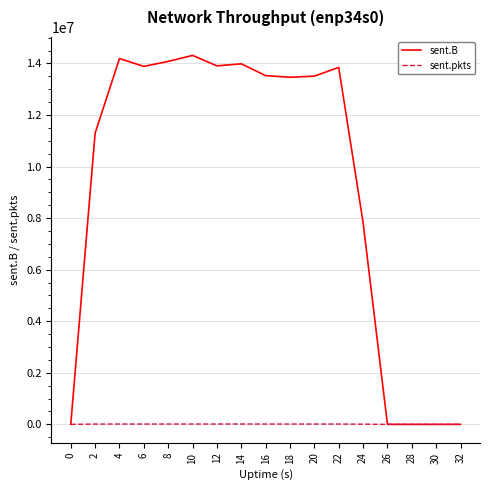

The value of sent.B at 14 is 13988098. True or false?

True